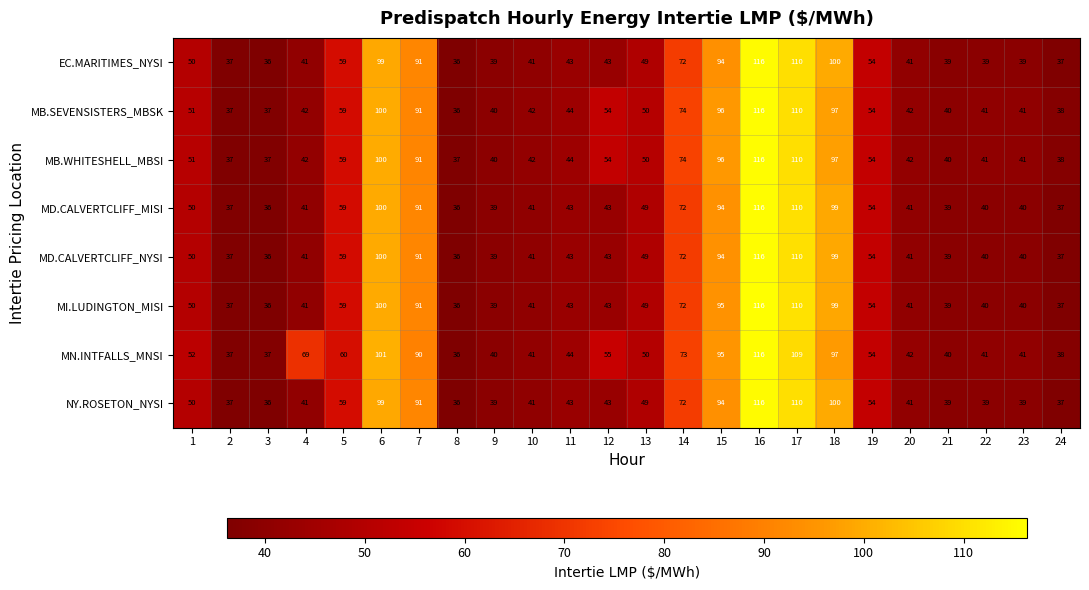

Which category has the highest value in the MB.WHITESHELL_MBSI series?

16